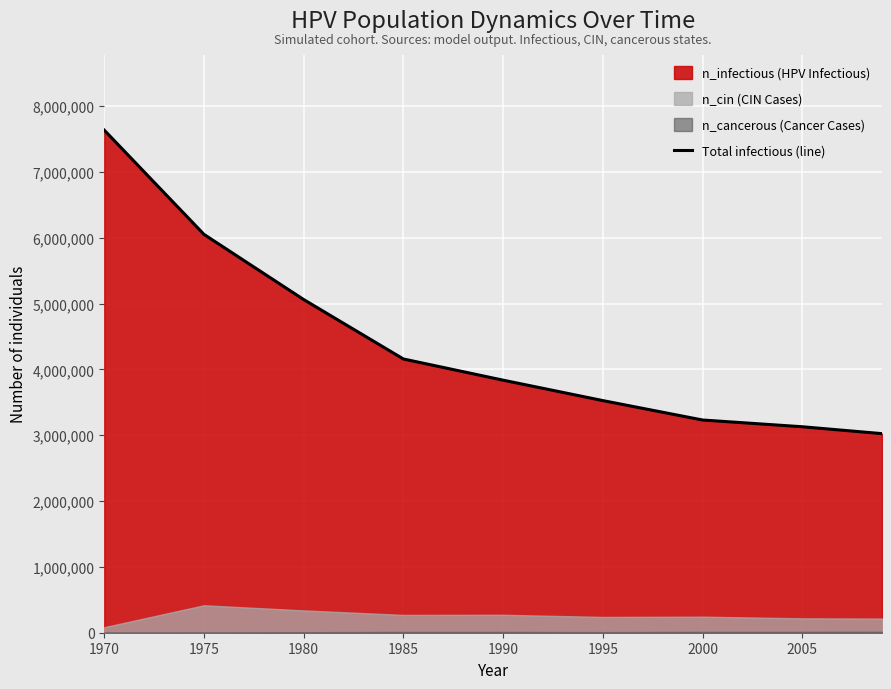

How many categories are shown in the chart?

9